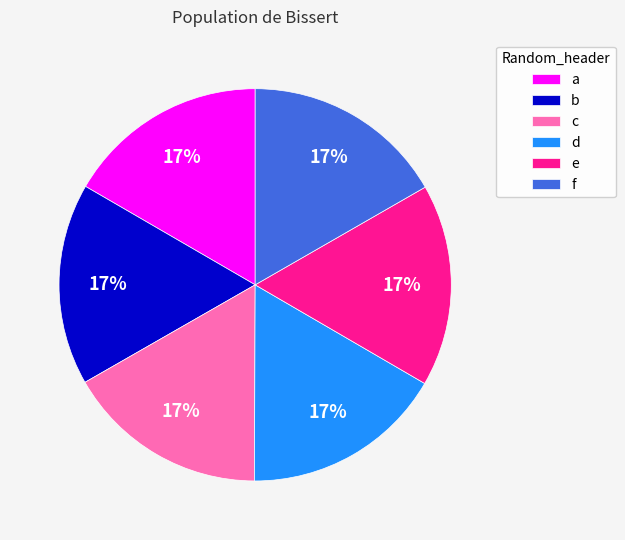

What is the ratio of the value at e to the value at f?

1.0